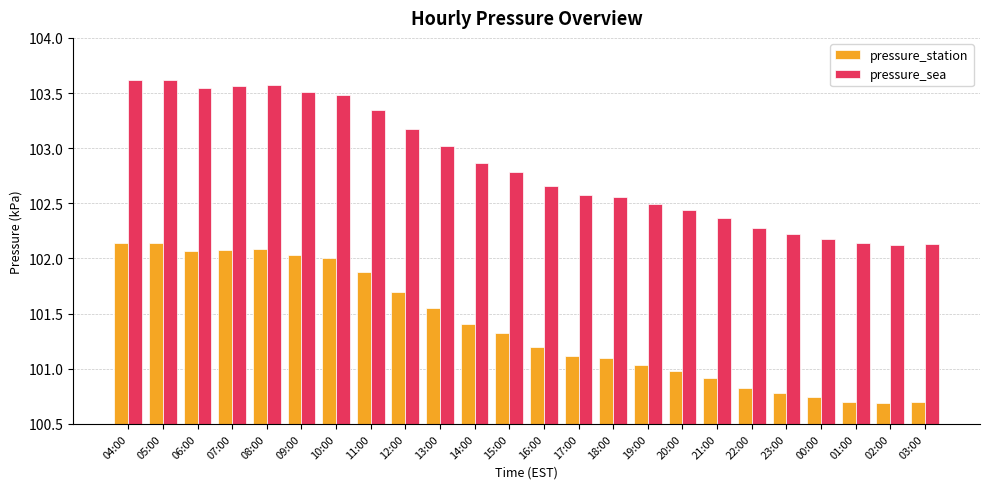

What is the difference between the highest and lowest values at 04:00?

1.5